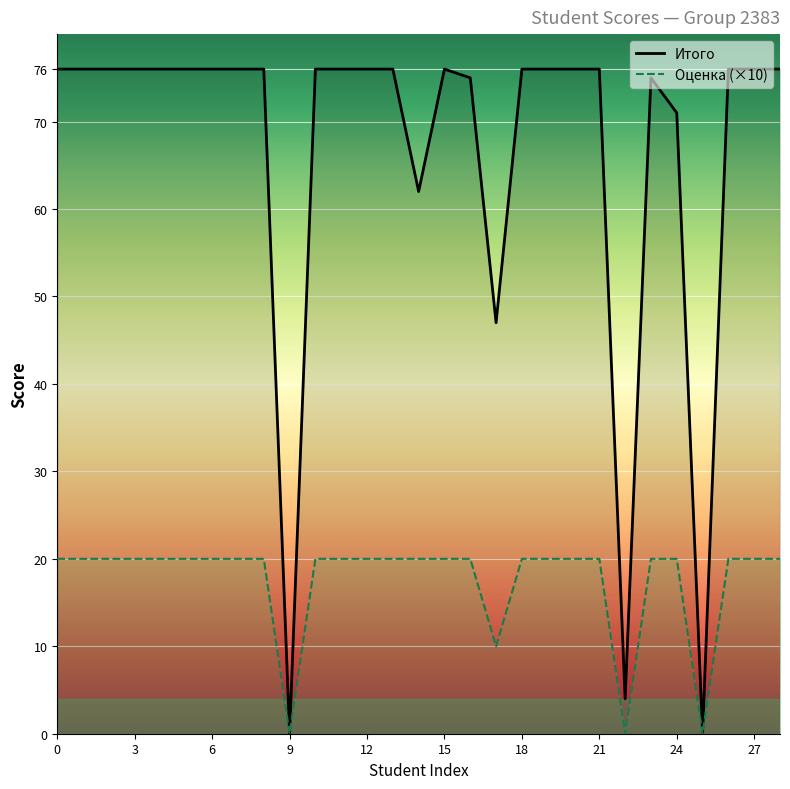

What is the difference between the maximum and second lowest values in the Итого series?

76